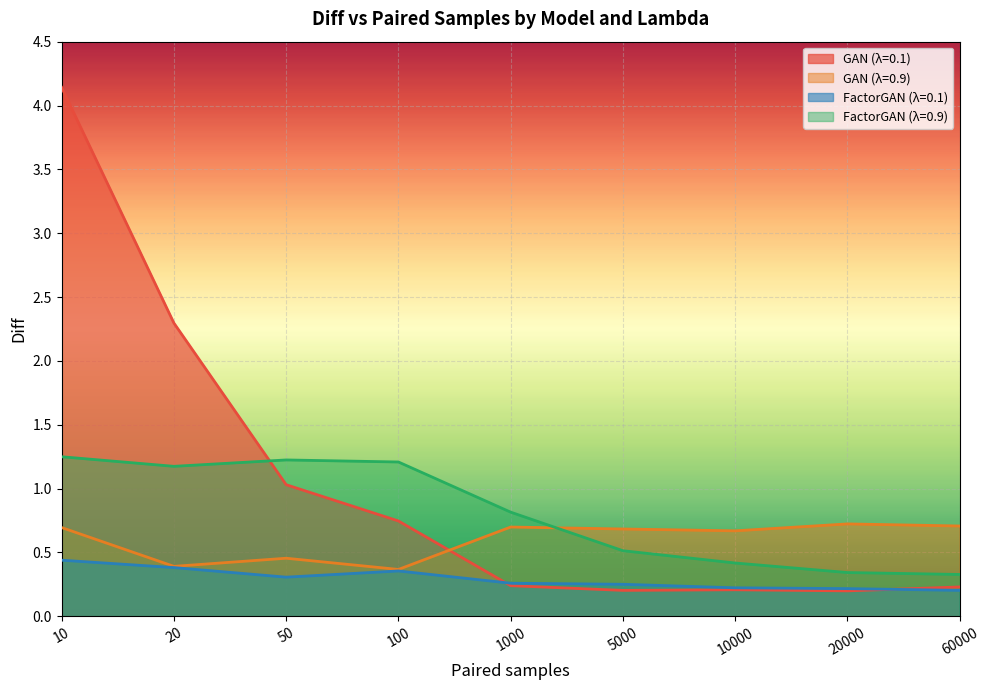

How many interior local valleys does the GAN (λ=0.9) series have?

3